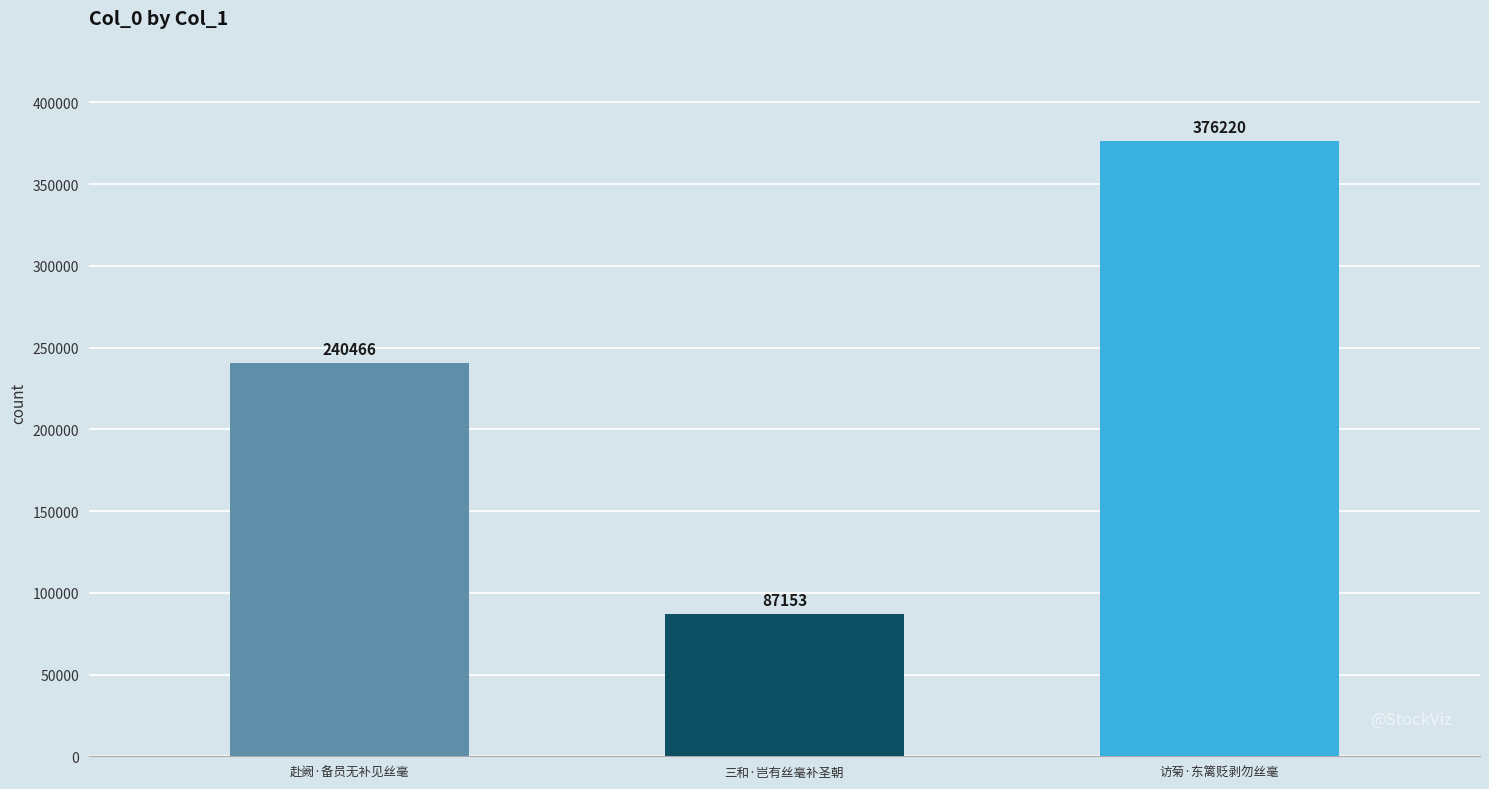

What is the ratio of the value at 三和·岂有丝毫补圣朝 to the value at 赴阙·备员无补见丝毫?

0.4